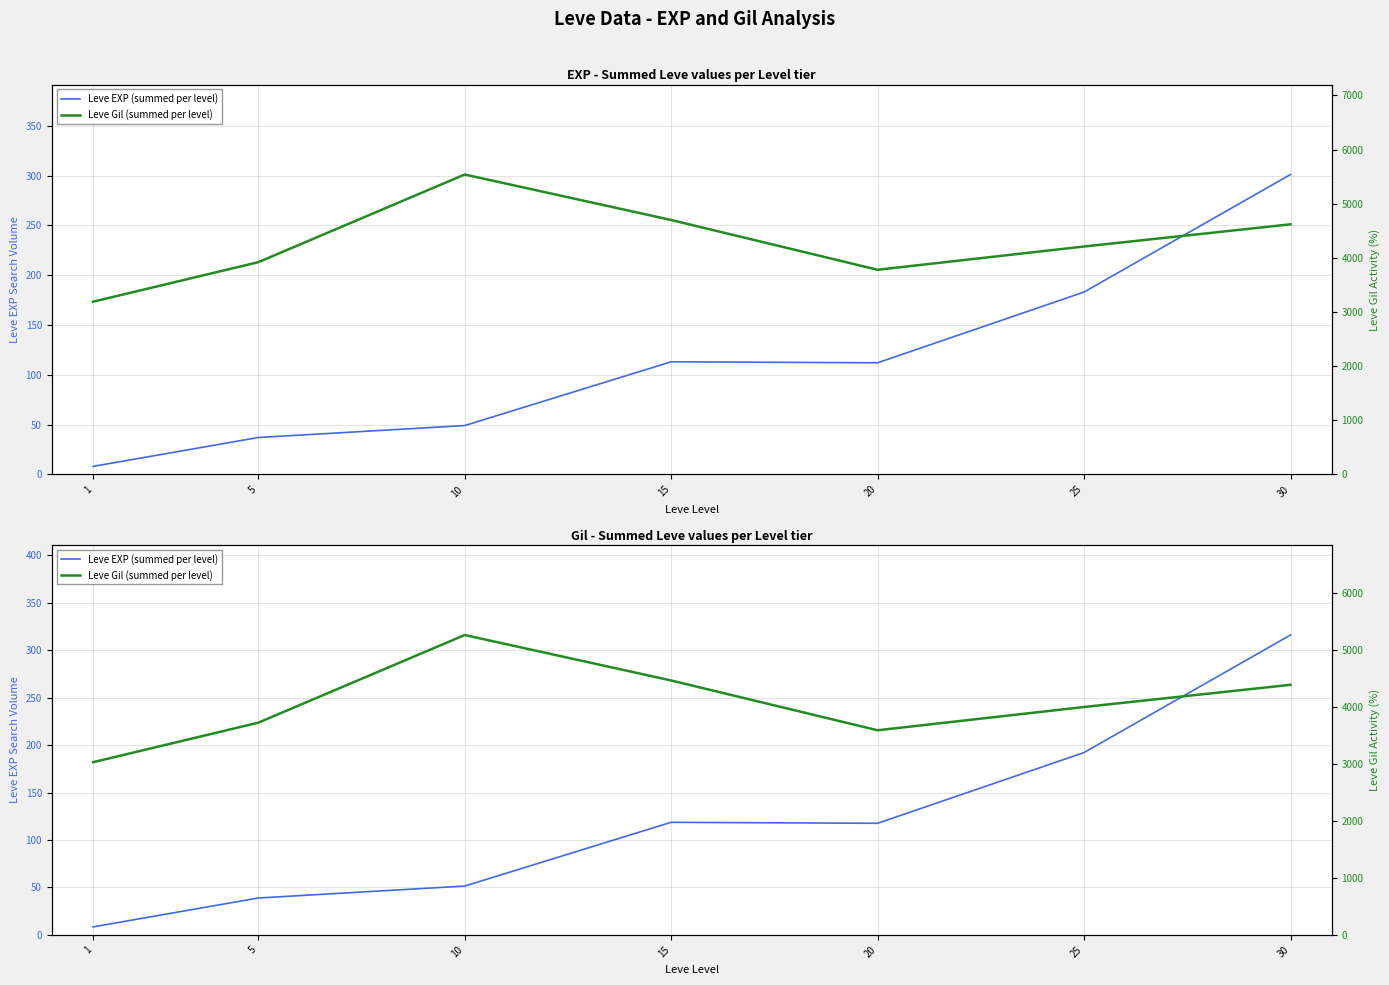

True or false: Leve Gil (summed per level) and Leve EXP (summed per level) cross at least once.

False